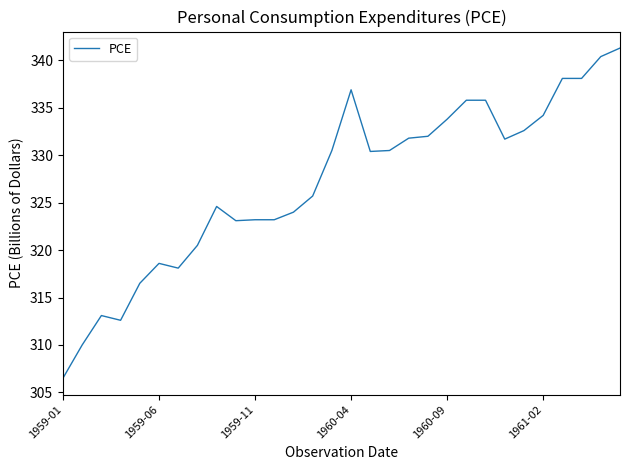

What is the maximum value shown in the chart?

341.3